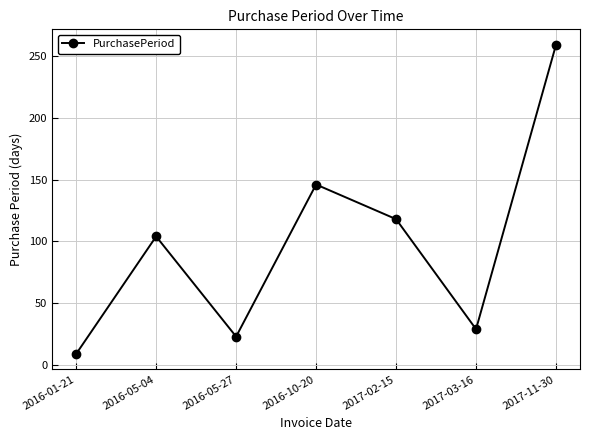

What is the average value?

98